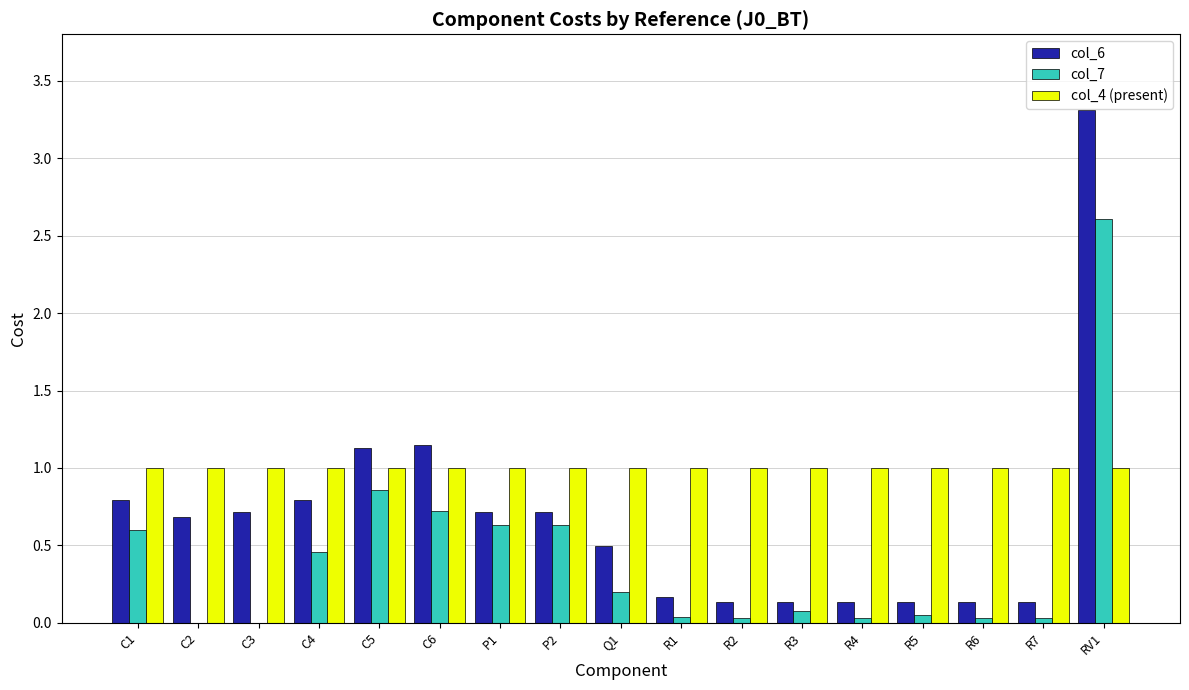

At which category does the chart reach its peak across all series?

RV1